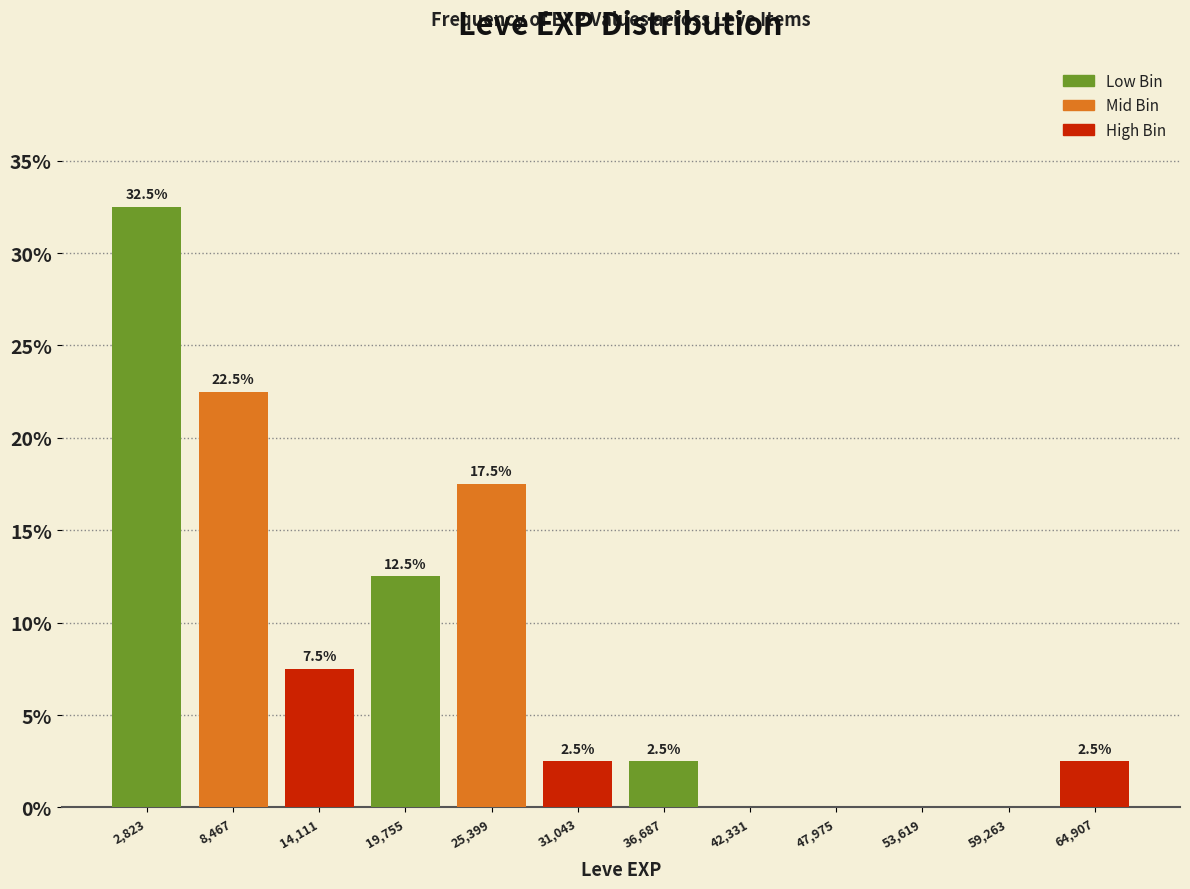

Over which range of the x-axis is the bar tallest?

0 to 6000